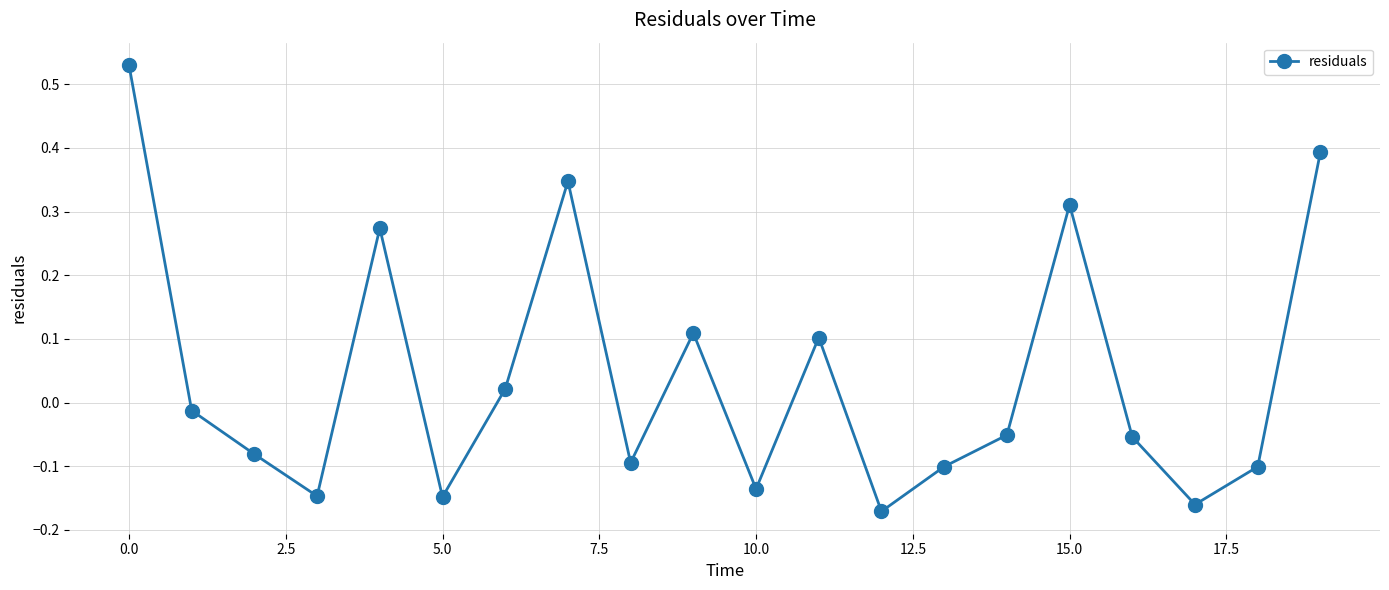

True or false: there are more than 2 points higher than both neighbors.

True